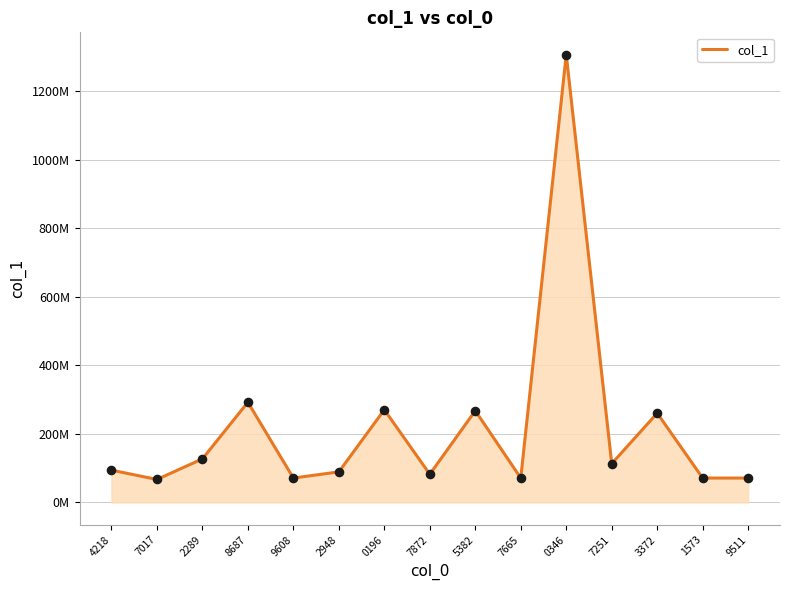

Between 7665 and 1573, which is larger?

7665